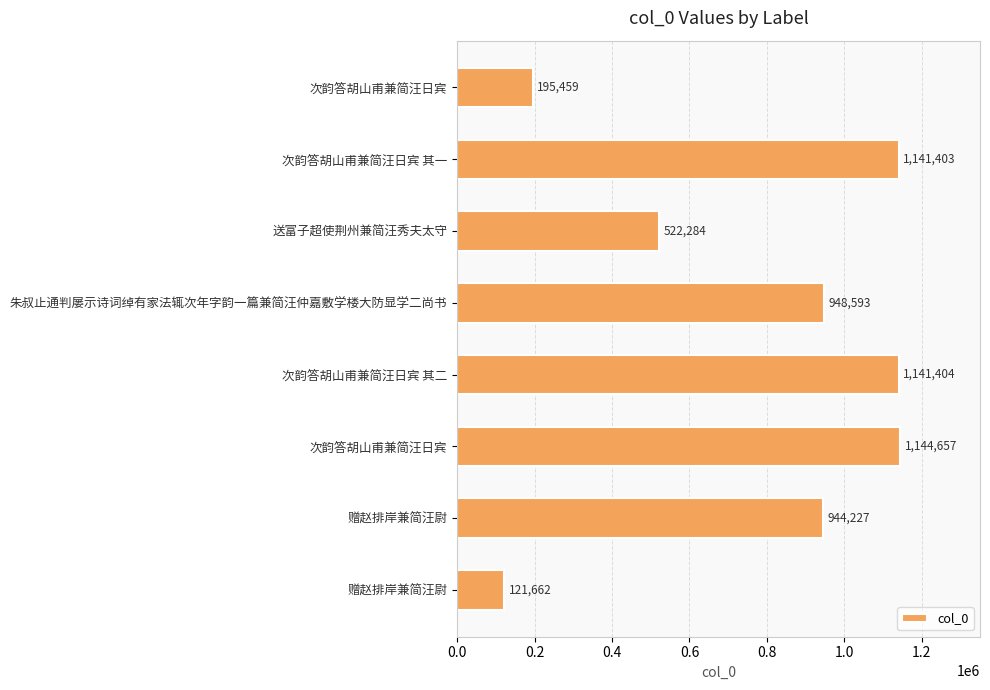

What is the maximum value shown in the chart?

1144657